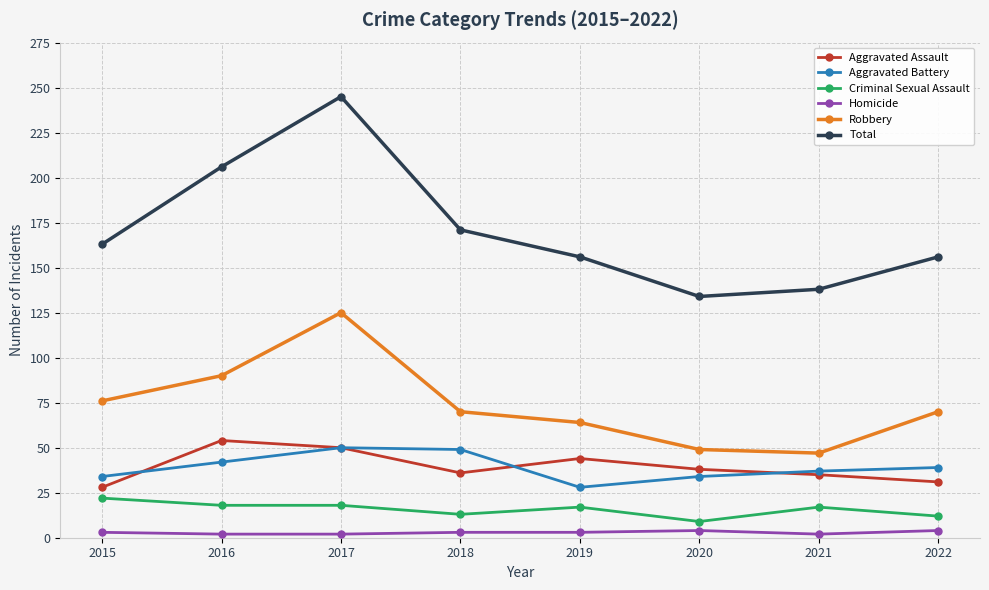

How many lines are shown in the chart?

6